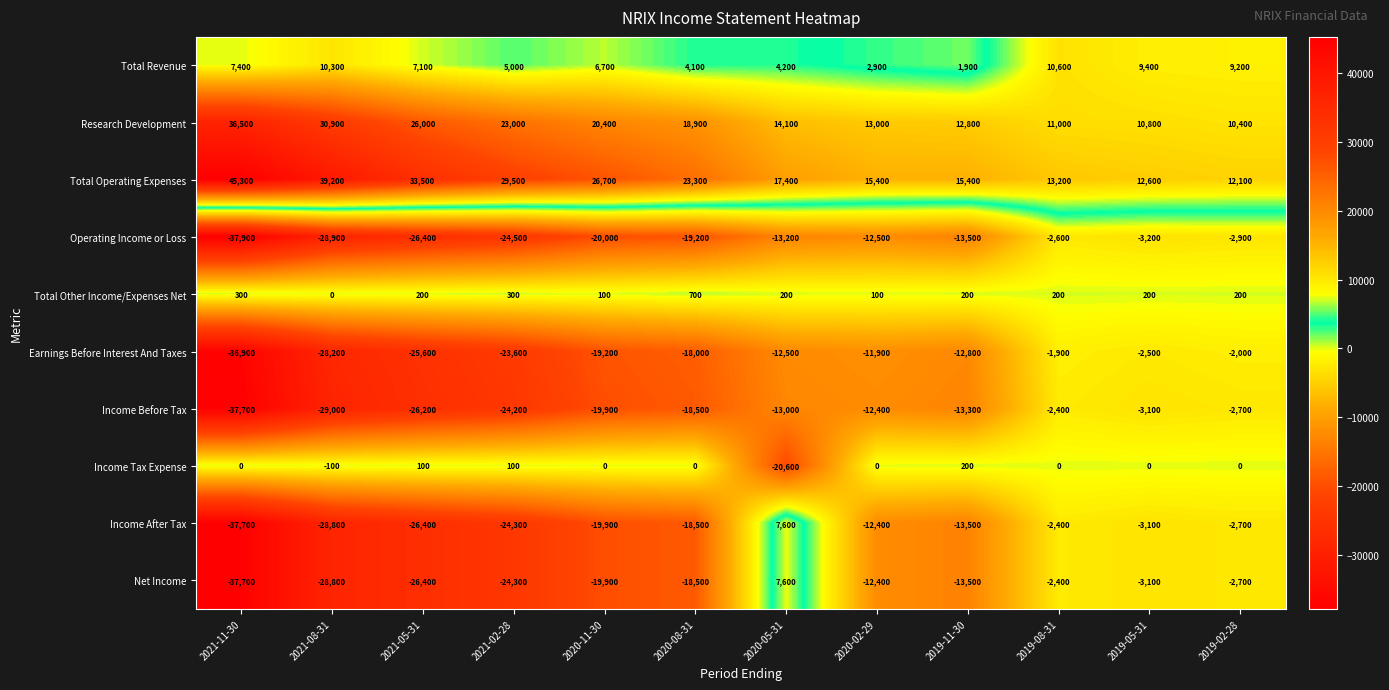

What is the difference between the maximum and minimum values in the Income After Tax series?

45300